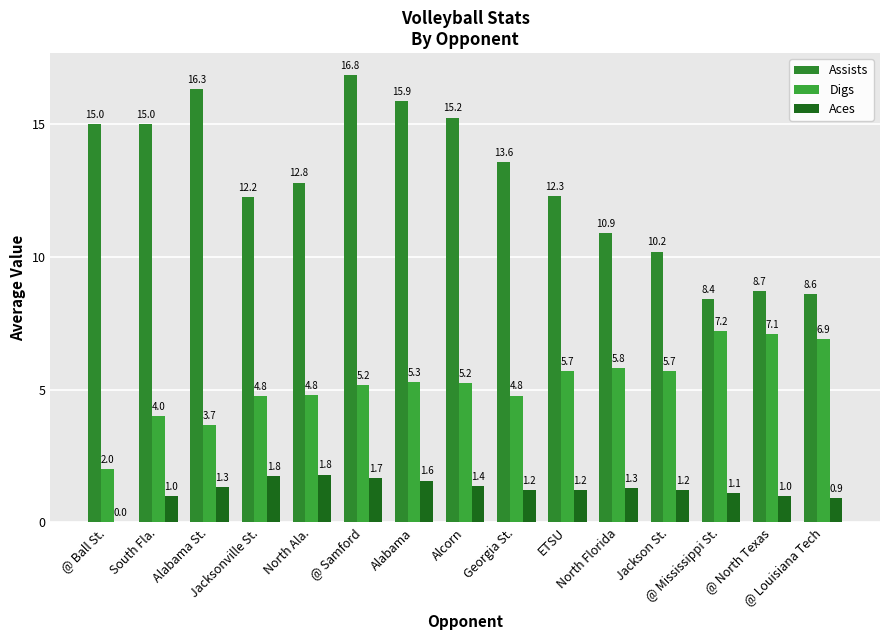

At how many categories does at least one series exceed 3?

15